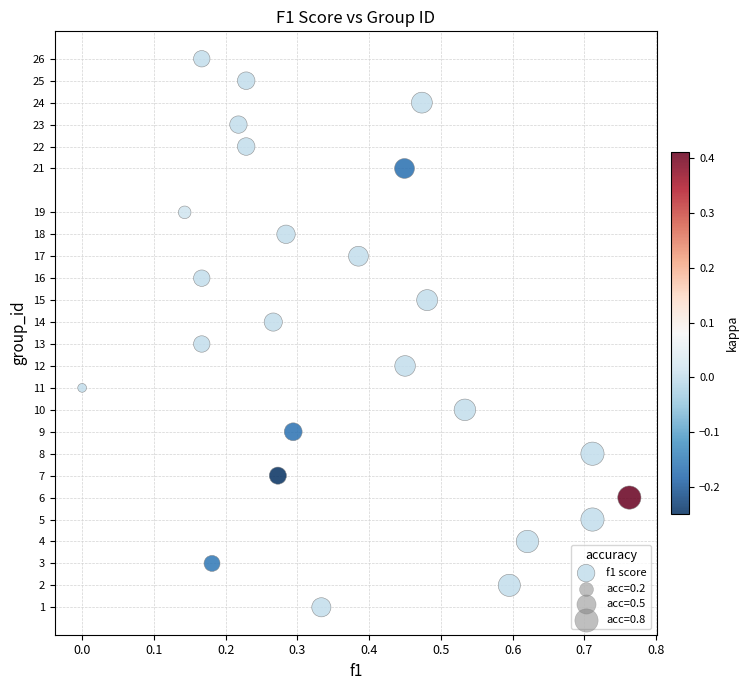

What is the range of Y values (max minus min)?

25